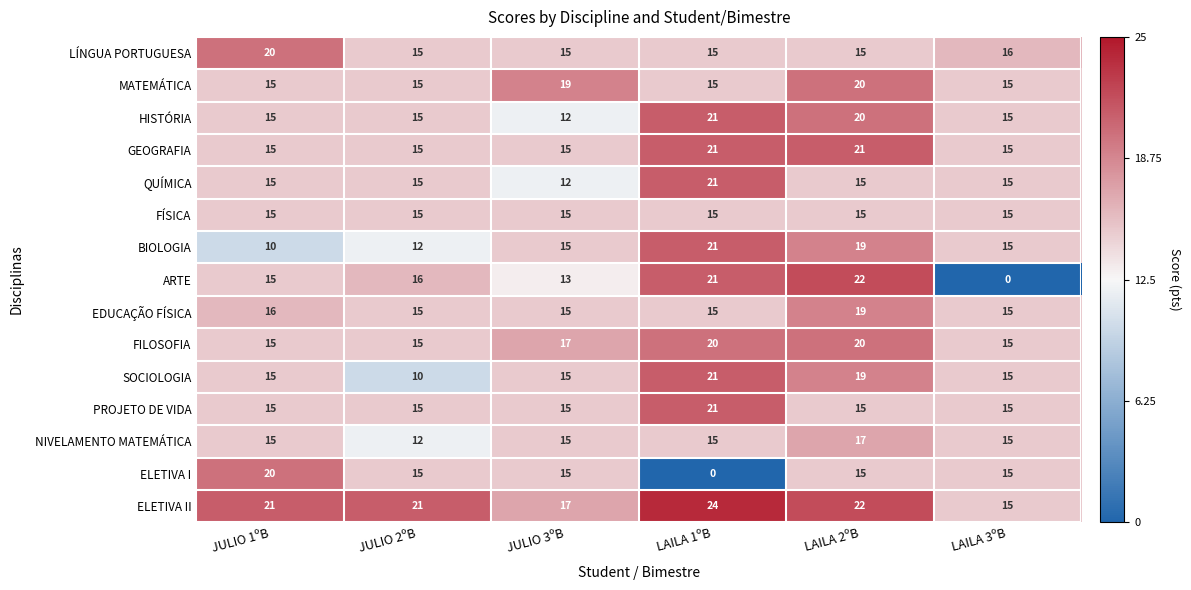

At which category is the sum across all series the highest?

LAILA 2ºB